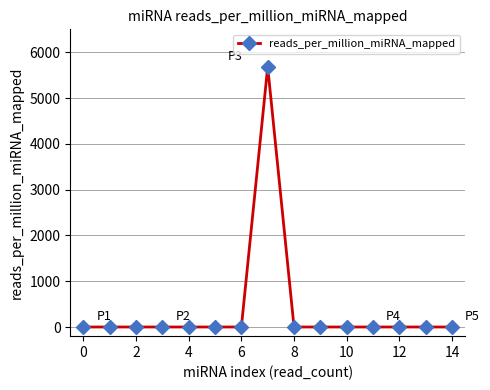

What is the maximum value shown in the chart?

5681.8